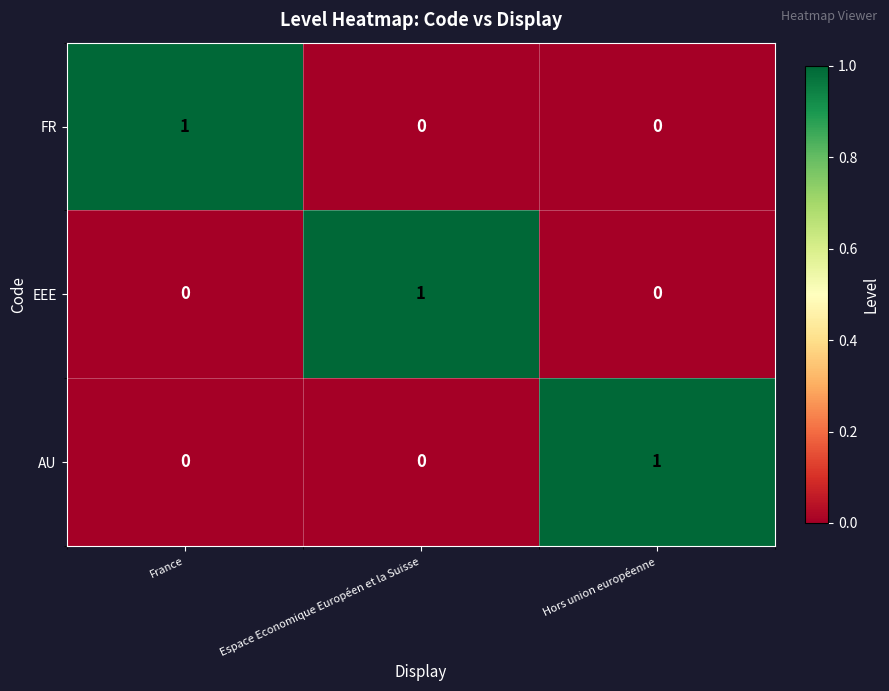

How many distinct data groups are displayed?

3